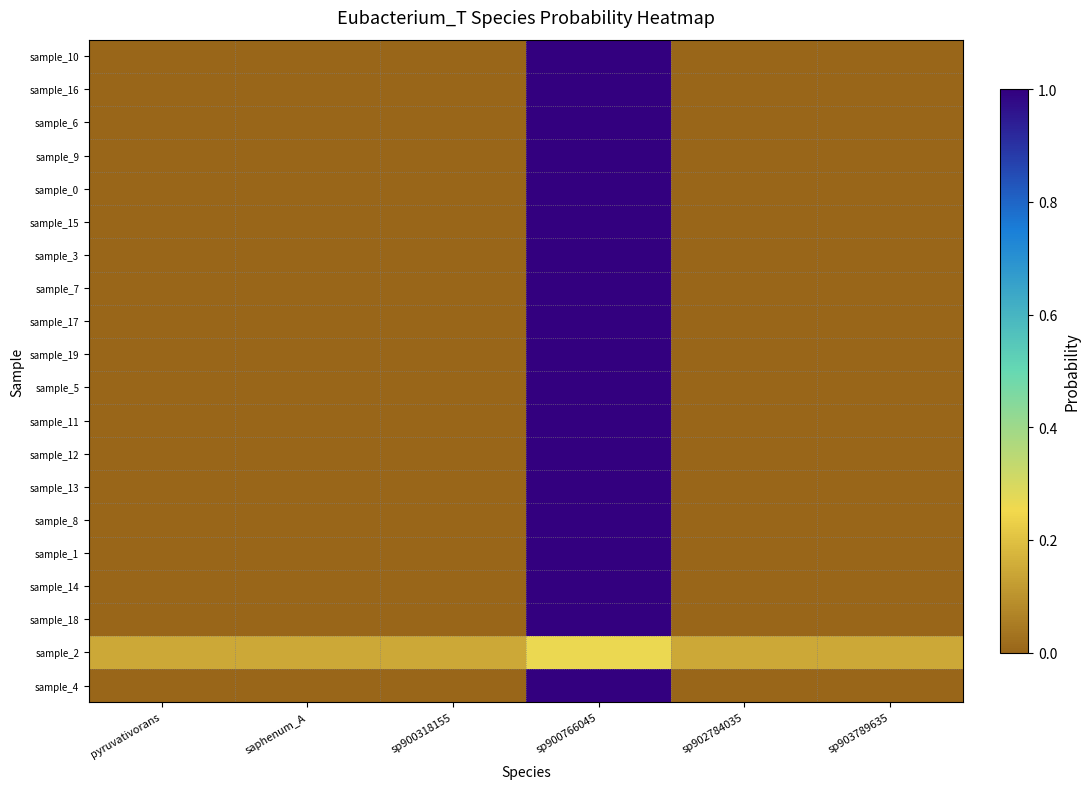

At which category is the sum across all series the highest?

sp900766045